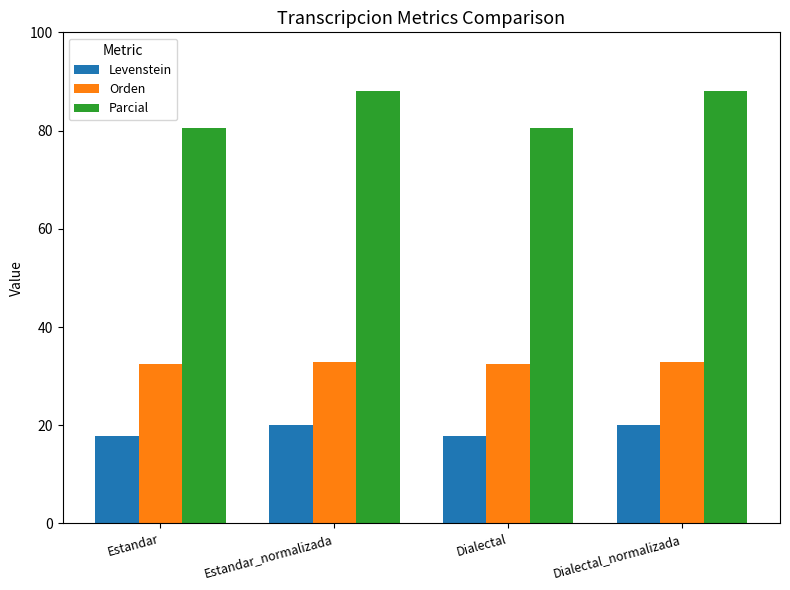

What is the smallest value displayed?

17.9